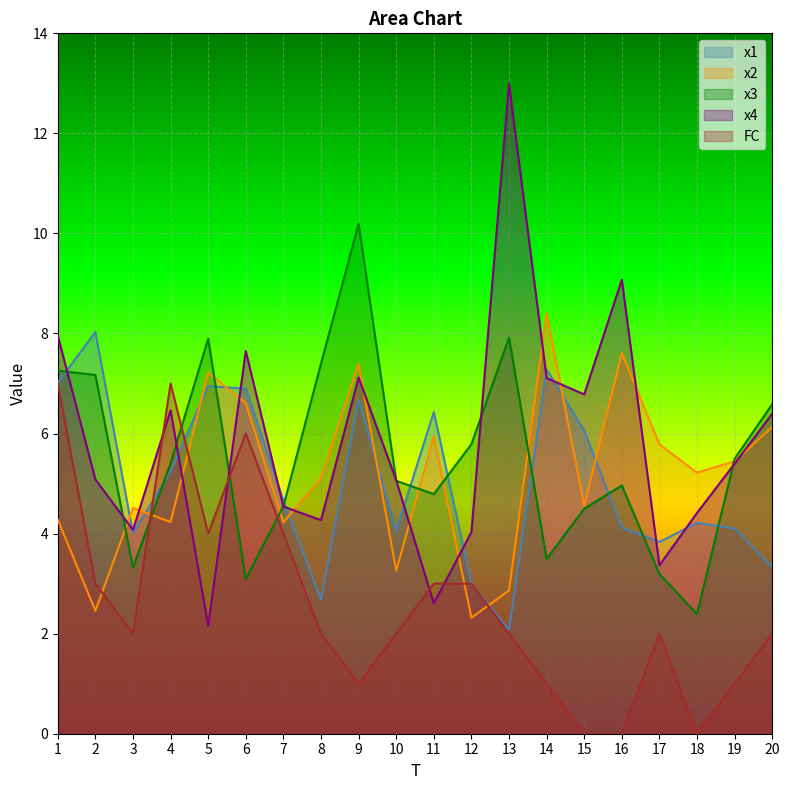

What are all the series names shown in the legend?

x1, x2, x3, x4, FC